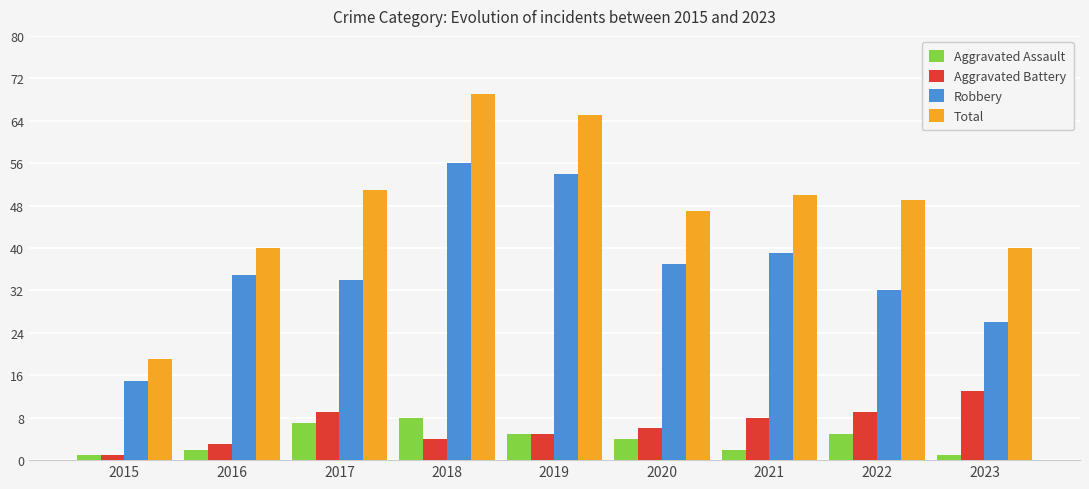

Which category has the highest value in the Total series?

2018